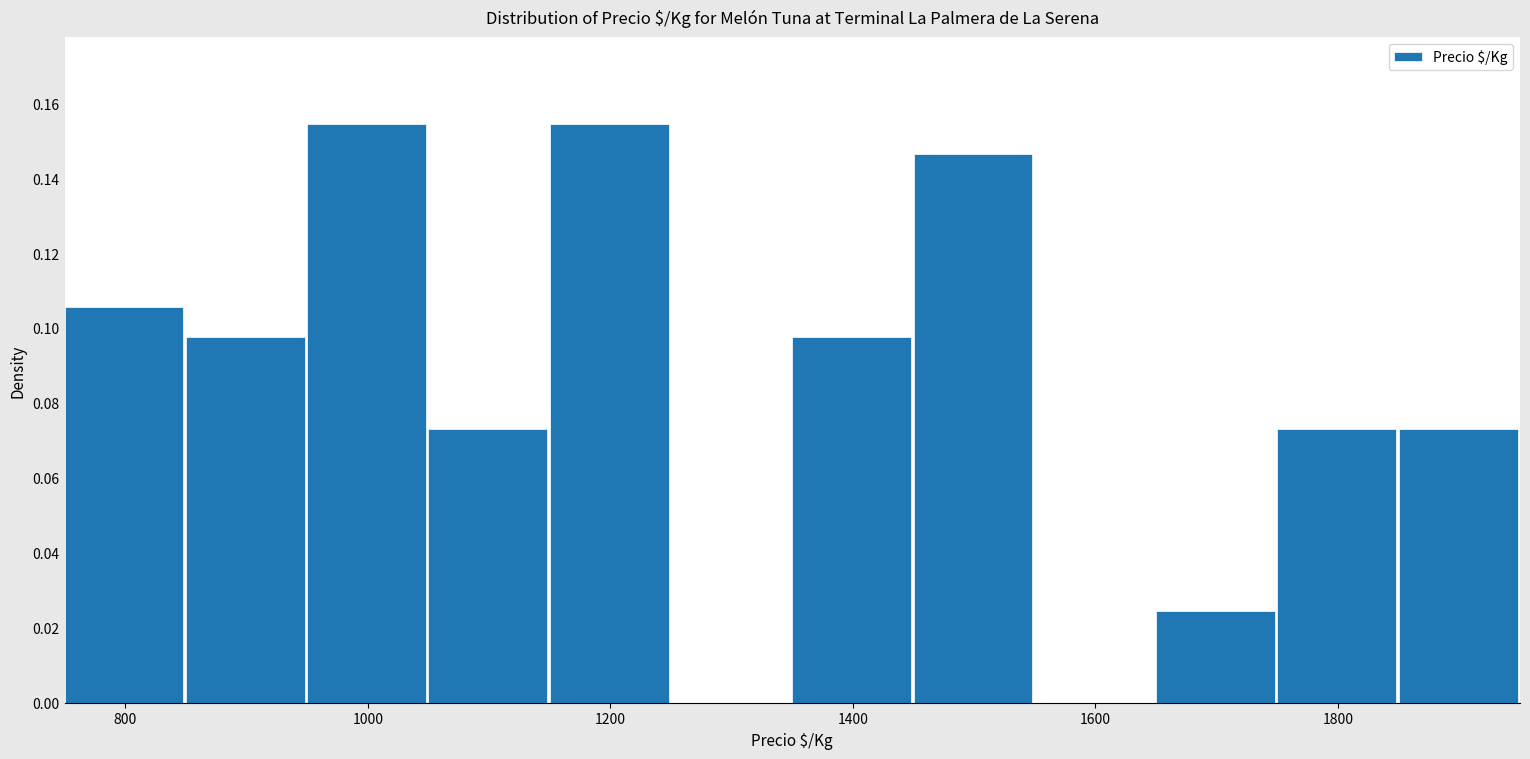

How tall is the bar that spans 1650 to 1750 on the x-axis? Neither the bar edges nor the heights are printed on the chart, so give them approximately, as read against the axes.

0.024